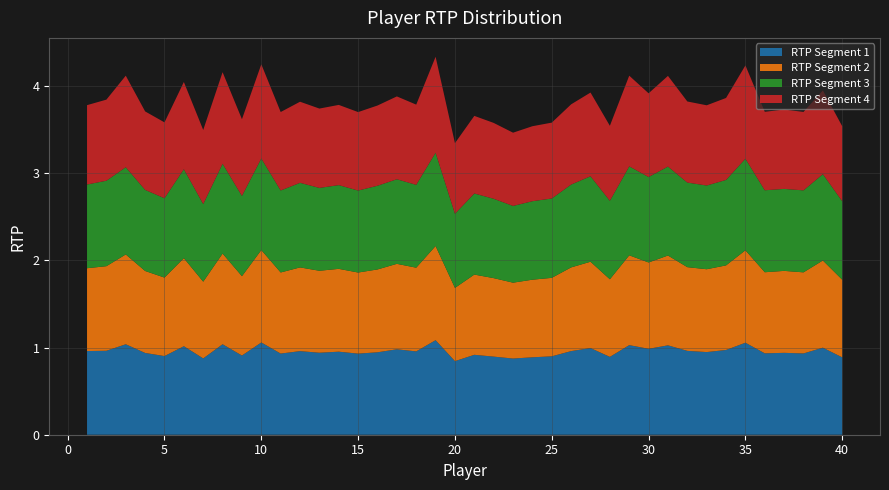

Reading left to right, transcribe all the data shown in this chart.

RTP Segment 1: 1=1.0	2=1.0	3=1.0	4=0.9	5=0.9	6=1.0	7=0.9	8=1.0	9=0.9	10=1.1	11=0.9	12=1.0	13=0.9	14=1.0	15=0.9	16=0.9	17=1.0	18=1.0	19=1.1	20=0.8	21=0.9	22=0.9	23=0.9	24=0.9	25=0.9	26=1.0	27=1.0	28=0.9	29=1.0	30=1.0	31=1.0	32=1.0	33=0.9	34=1.0	35=1.1	36=0.9	37=0.9	38=0.9	39=1.0	40=0.9
RTP Segment 2: 1=0.9	2=1.0	3=1.0	4=0.9	5=0.9	6=1.0	7=0.9	8=1.0	9=0.9	10=1.1	11=0.9	12=1.0	13=0.9	14=0.9	15=0.9	16=0.9	17=1.0	18=1.0	19=1.1	20=0.8	21=0.9	22=0.9	23=0.9	24=0.9	25=0.9	26=1.0	27=1.0	28=0.9	29=1.0	30=1.0	31=1.0	32=1.0	33=0.9	34=1.0	35=1.1	36=0.9	37=0.9	38=0.9	39=1.0	40=0.9
RTP Segment 3: 1=1.0	2=1.0	3=1.0	4=0.9	5=0.9	6=1.0	7=0.9	8=1.0	9=0.9	10=1.1	11=0.9	12=1.0	13=0.9	14=1.0	15=0.9	16=1.0	17=1.0	18=0.9	19=1.1	20=0.8	21=0.9	22=0.9	23=0.9	24=0.9	25=0.9	26=0.9	27=1.0	28=0.9	29=1.0	30=1.0	31=1.0	32=1.0	33=1.0	34=1.0	35=1.1	36=0.9	37=0.9	38=0.9	39=1.0	40=0.9
RTP Segment 4: 1=0.9	2=0.9	3=1.1	4=0.9	5=0.9	6=1.0	7=0.8	8=1.1	9=0.9	10=1.1	11=0.9	12=0.9	13=0.9	14=0.9	15=0.9	16=0.9	17=0.9	18=0.9	19=1.1	20=0.8	21=0.9	22=0.9	23=0.8	24=0.9	25=0.9	26=0.9	27=1.0	28=0.9	29=1.0	30=1.0	31=1.0	32=0.9	33=0.9	34=0.9	35=1.1	36=0.9	37=0.9	38=0.9	39=1.0	40=0.9